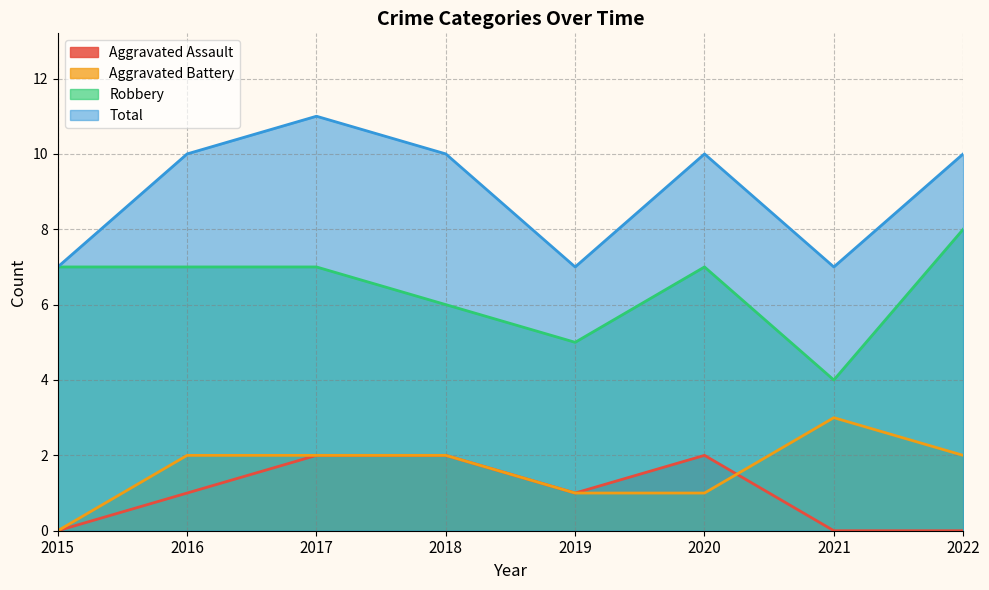

At 2018, list the series in order from smallest to largest.

Aggravated Assault, Aggravated Battery, Robbery, Total